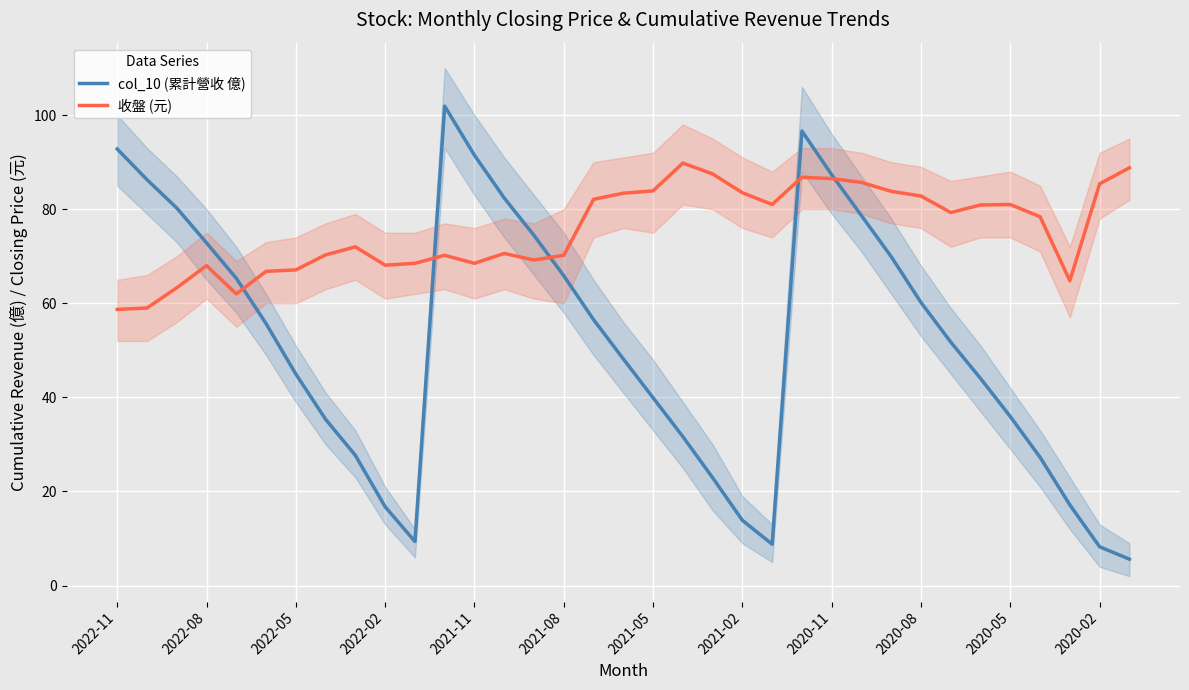

Which series has the largest range (max minus min)?

col_10 (累計營收 億)